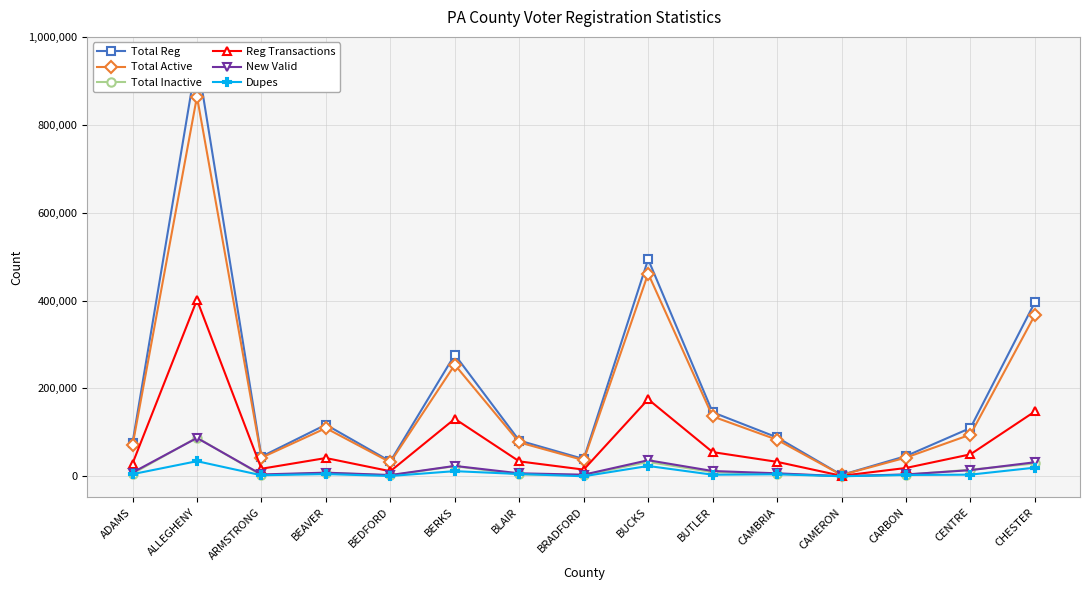

At which label does Total Active first exceed 83107?

ALLEGHENY